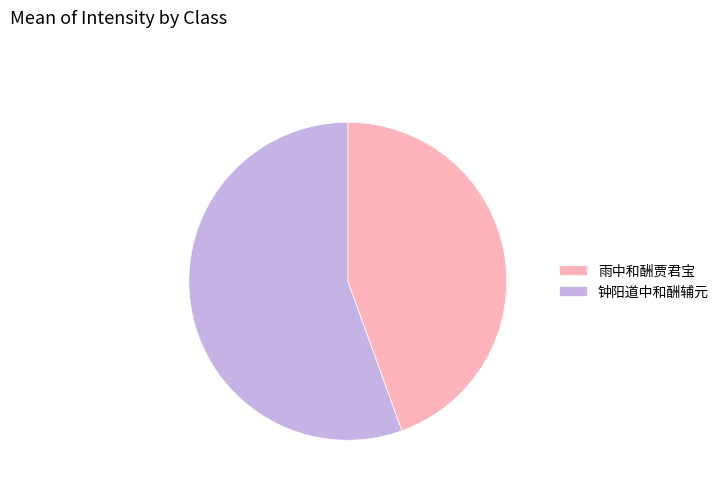

Which has a higher value, 钟阳道中和酬辅元 or 雨中和酬贾君宝?

钟阳道中和酬辅元